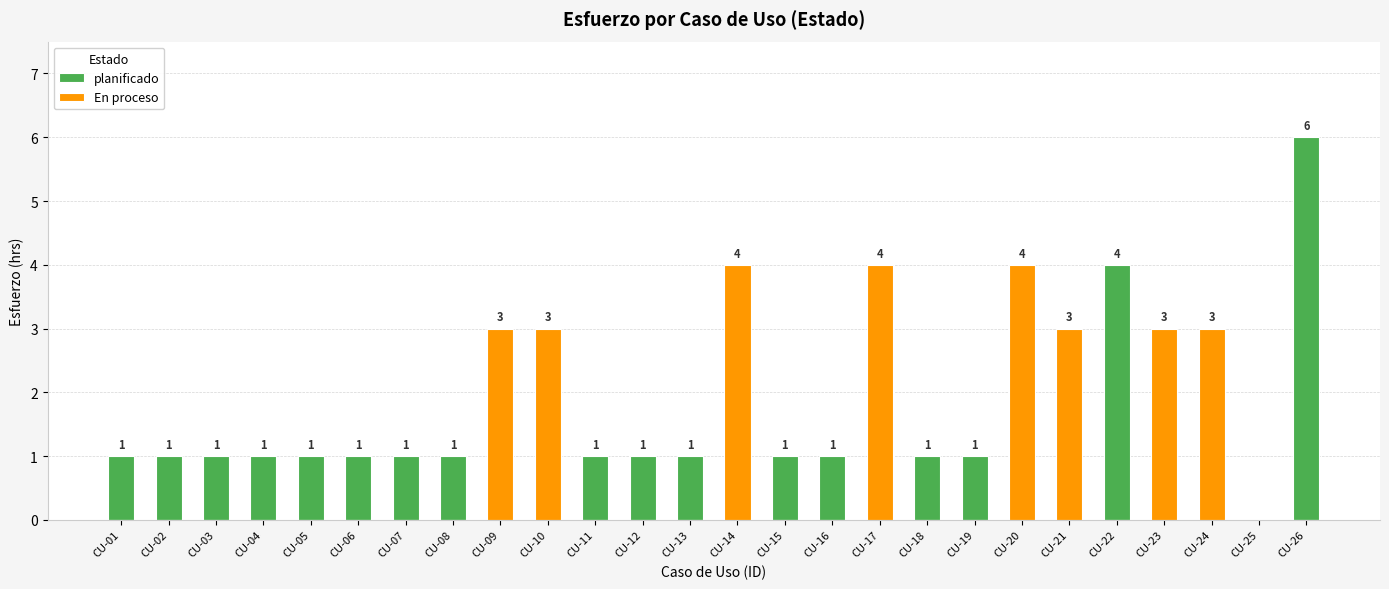

The En proceso series shows 1 at CU-24. True or false?

False